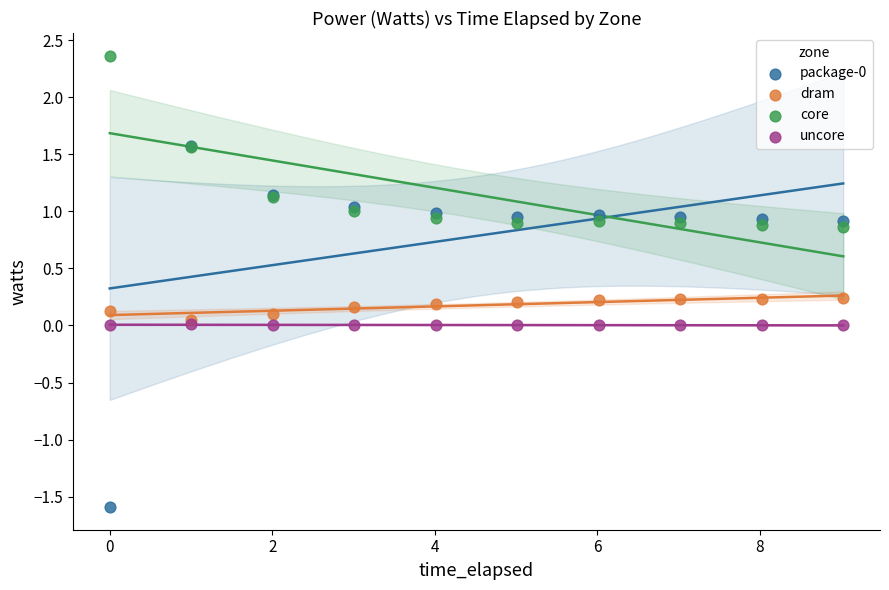

Which series contains the highest Y value?

core